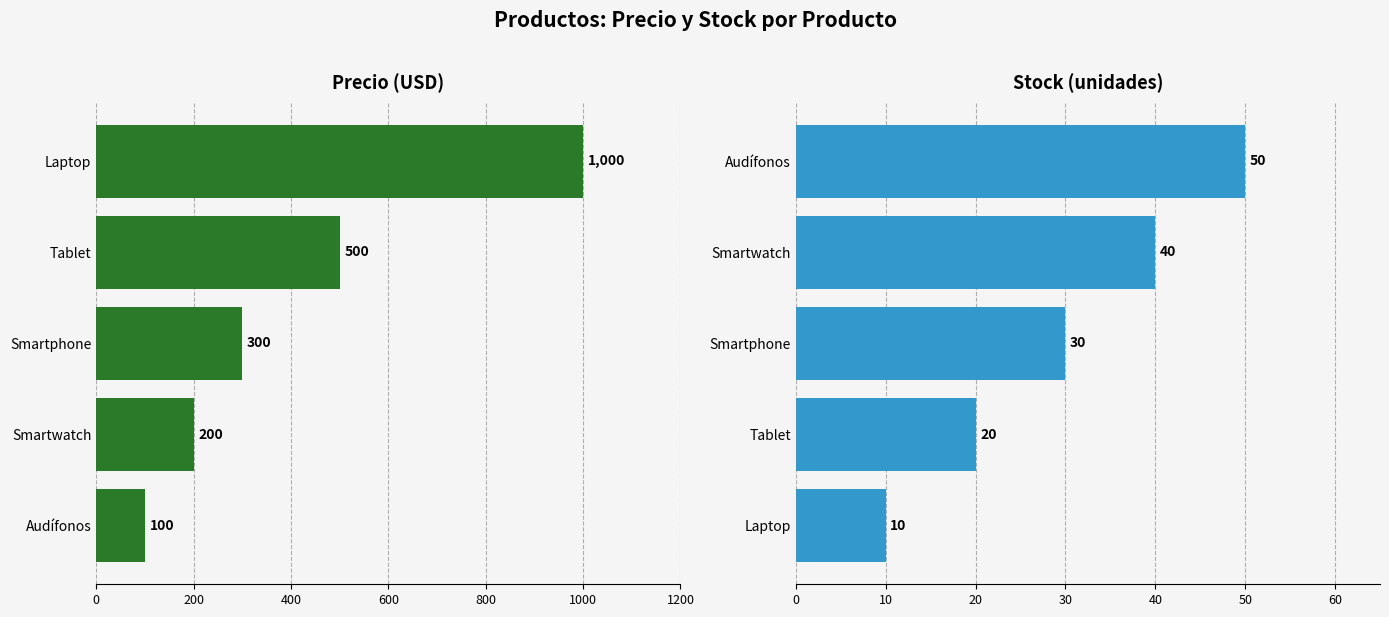

Rank the series by their maximum value, from highest to lowest.

precio, stock